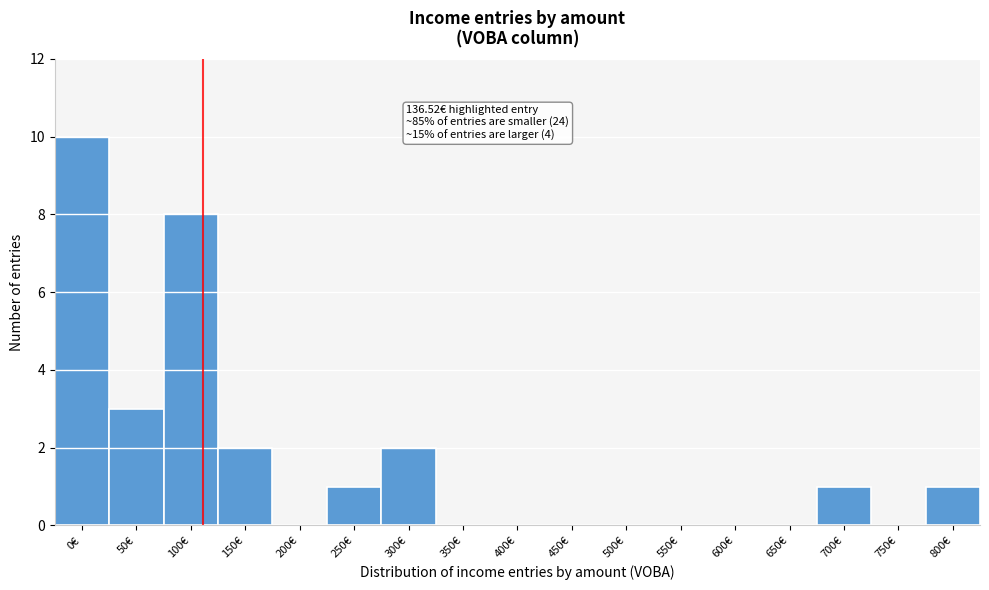

Reading left to right, what are all the values shown in this chart?

0€=10	50€=3	100€=8	150€=2	200€=0	250€=1	300€=2	350€=0	400€=0	450€=0	500€=0	550€=0	600€=0	650€=0	700€=1	750€=0	800€=1